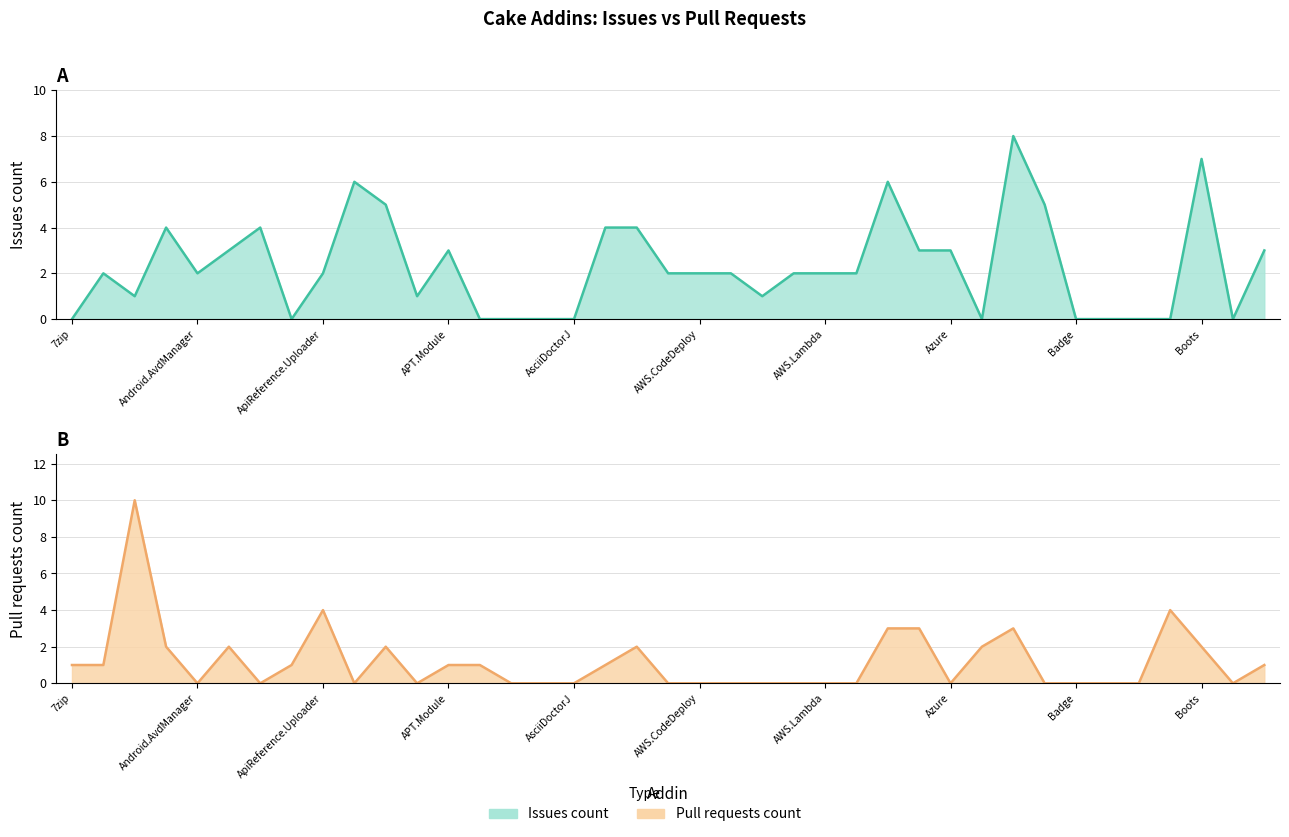

Where is Issues count nearest to the value 4?

Cake.Android.Adb